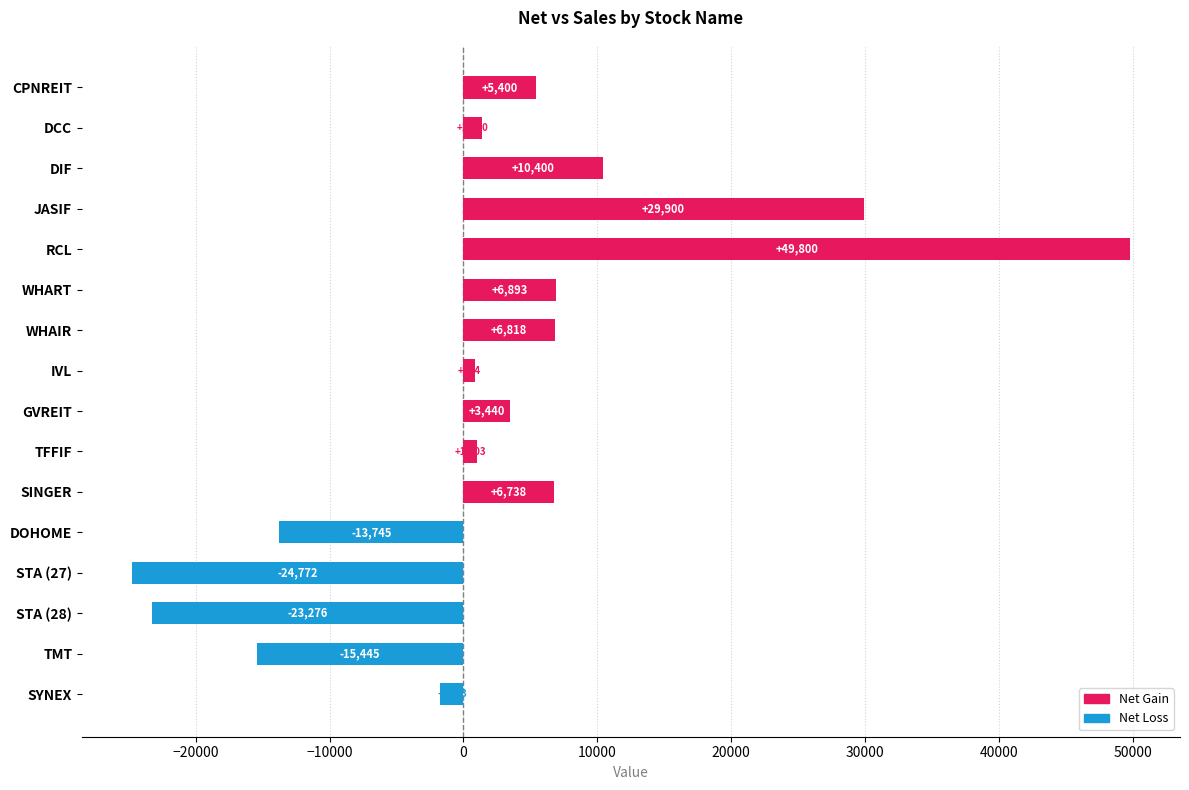

True or false: the data shows -23275.8 at STA (28).

True